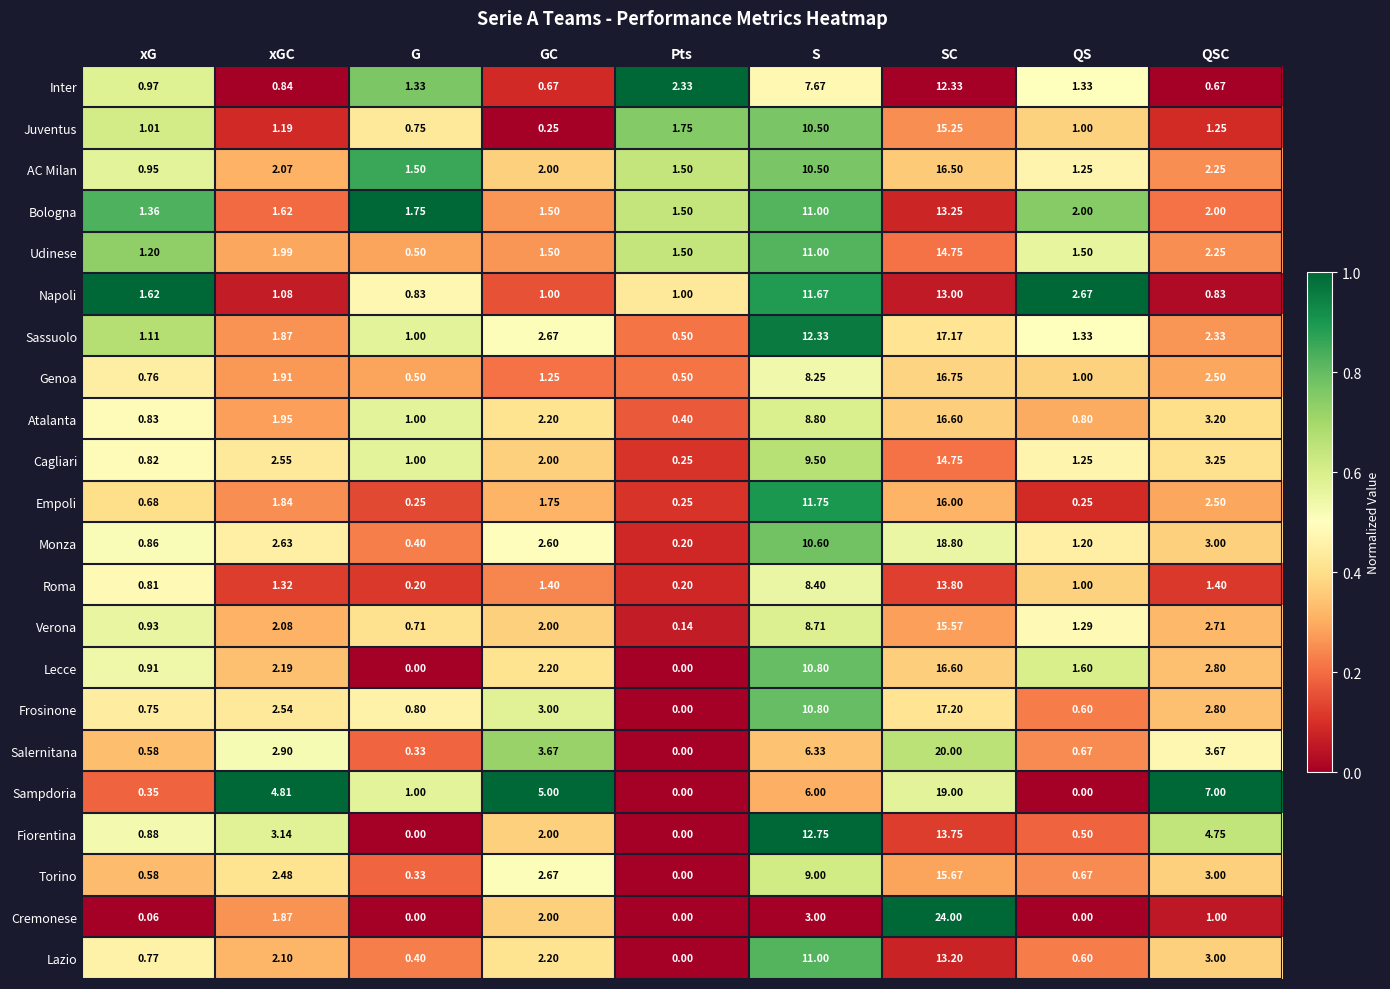

Which category has the highest value in the Torino series?

SC